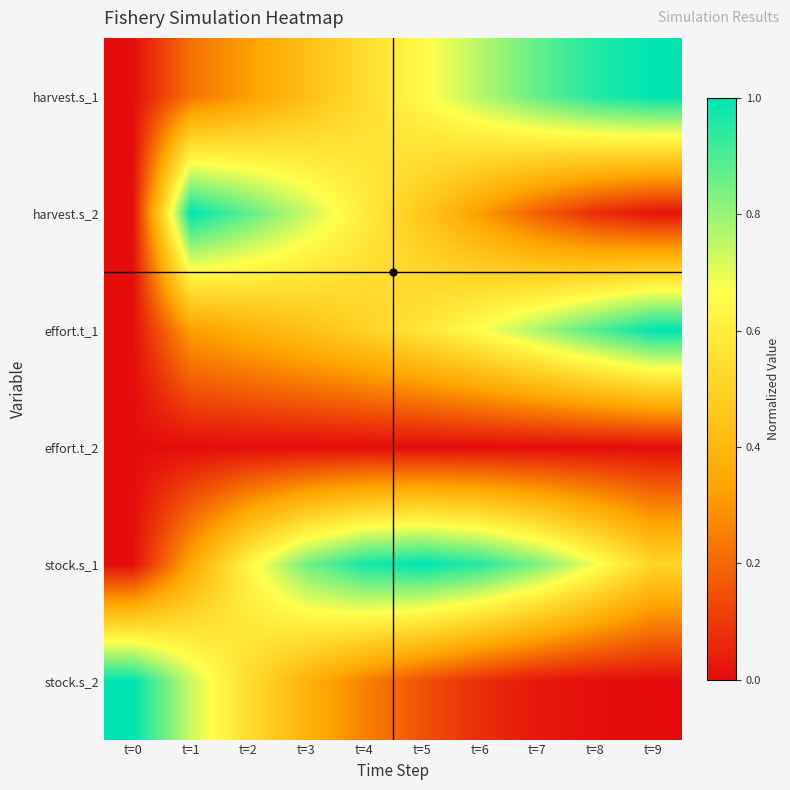

At how many categories does at least one series exceed 0?

10